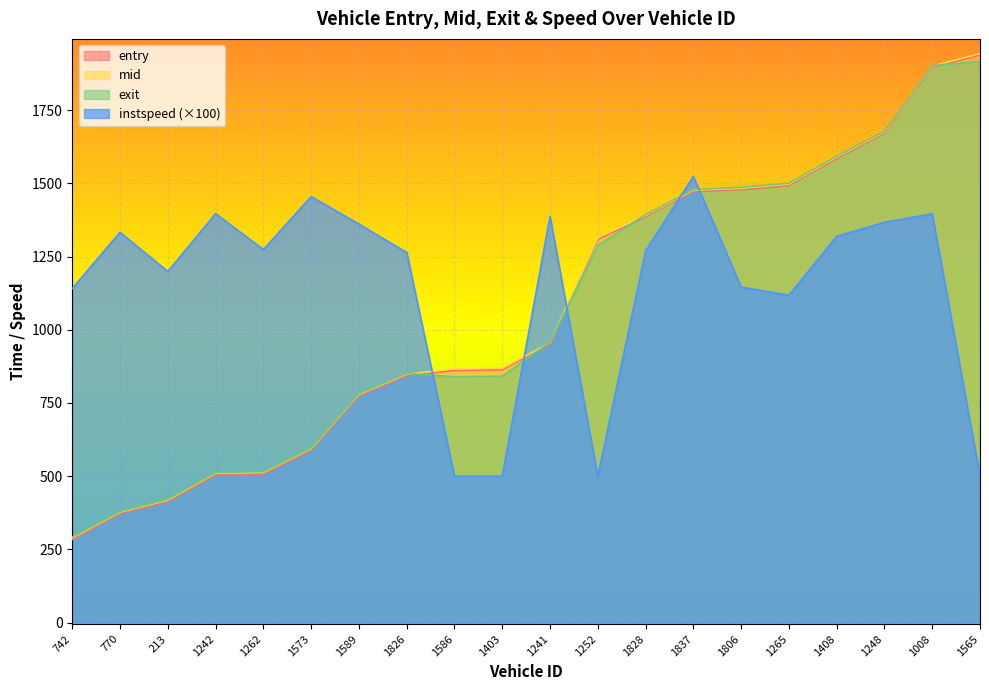

What is the label of the 14th point from the left?

1837